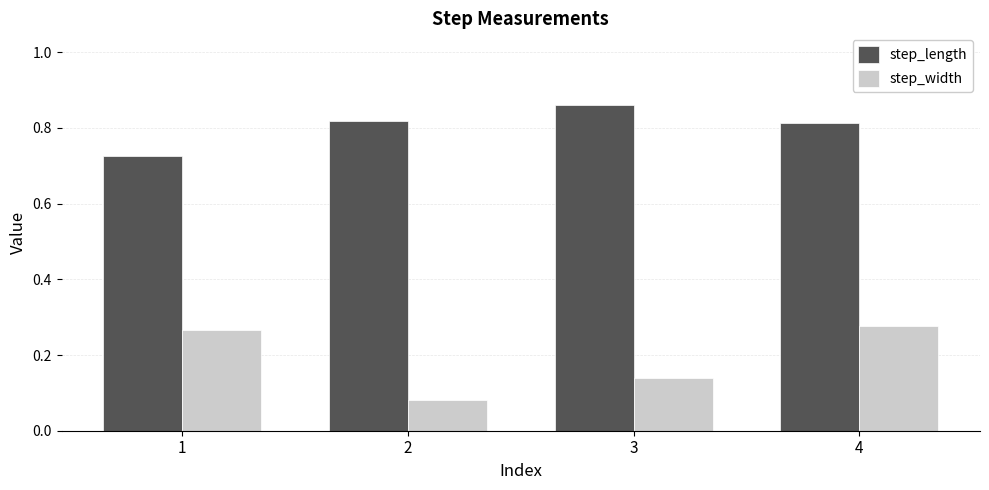

Which category has the lowest value in the step_width series?

2